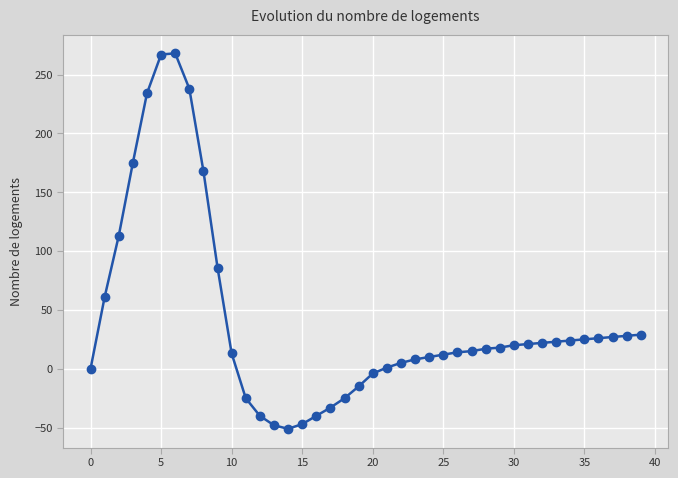

What is the smallest value displayed?

-51